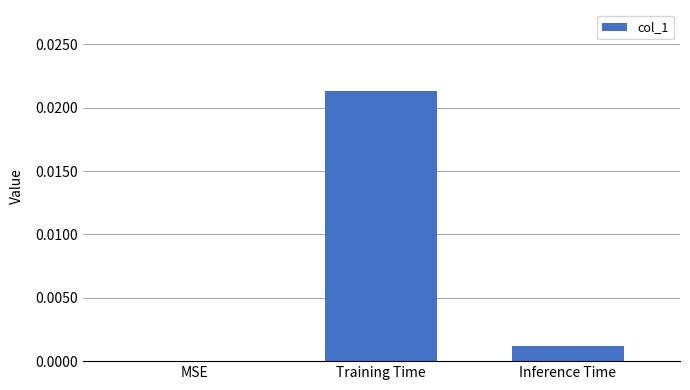

True or false: the data shows 0.0 at MSE.

True